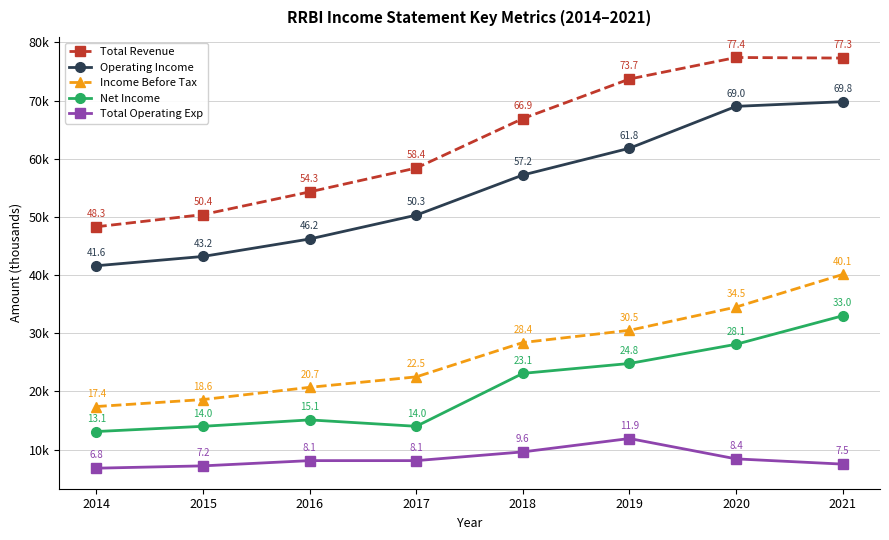

Is this an area chart (filled region under the line)?

No